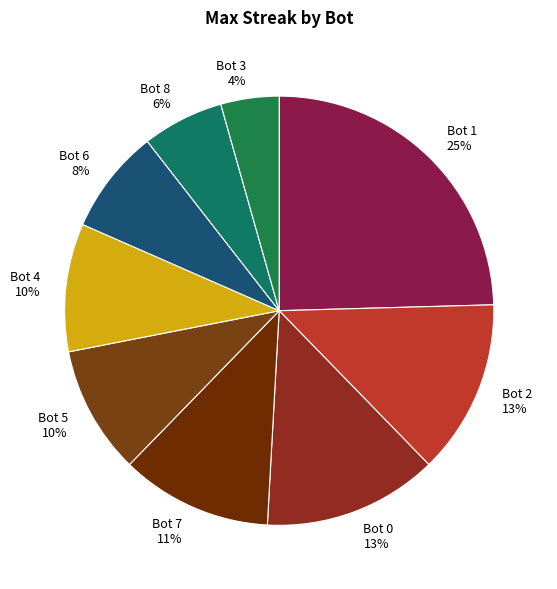

To the nearest percent, what is the average slice percentage?

11%